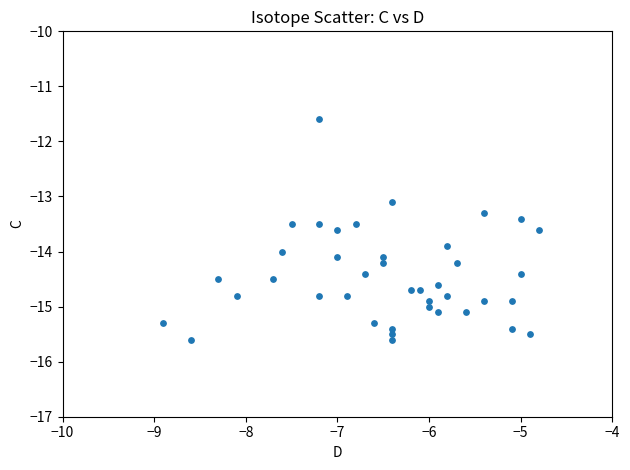

What Y value in the scatter plot is closest to -13?

-13.1